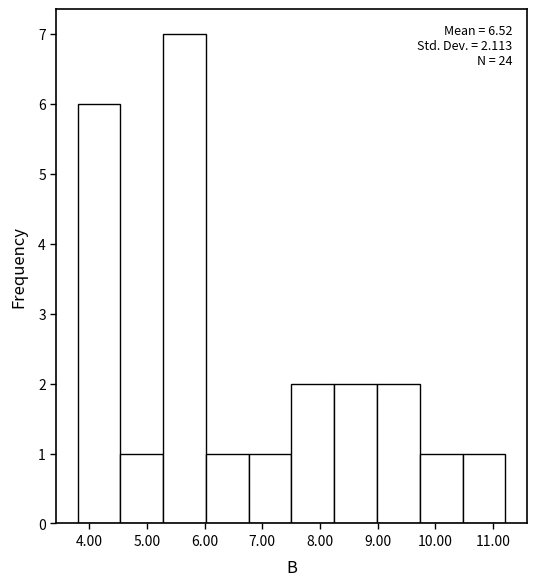

Which range on the x-axis has the tallest bar?

5.3 to 6.0